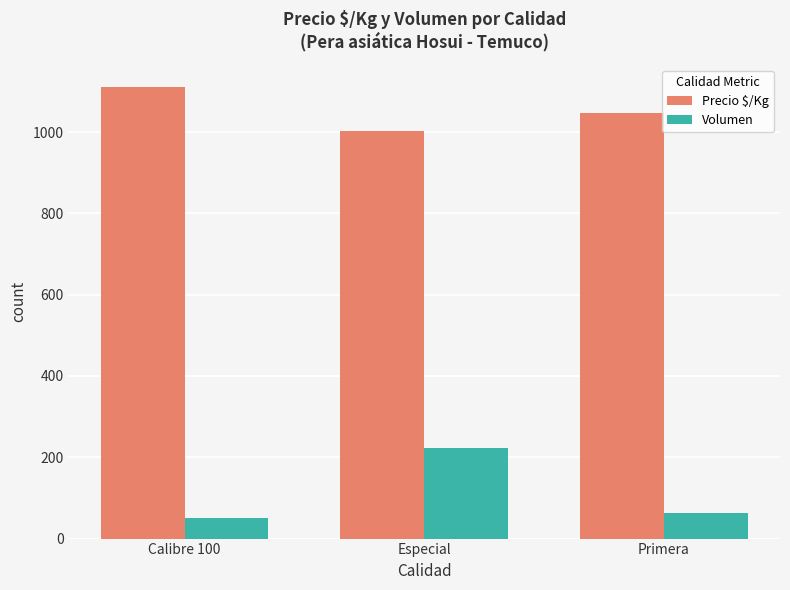

At how many categories does at least one series exceed 509?

3